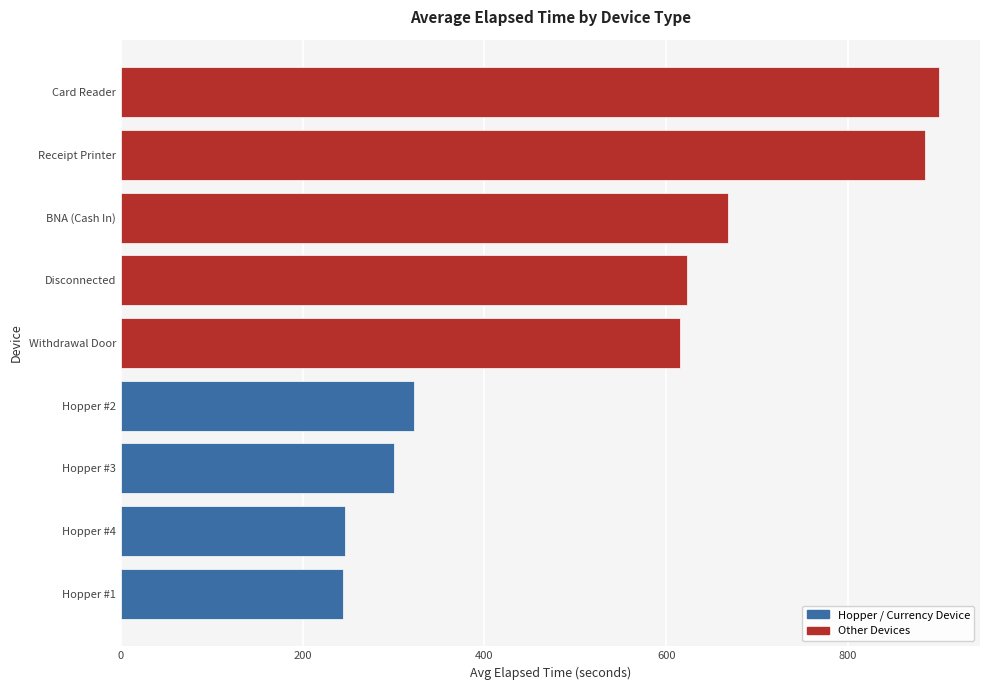

What is the ratio of the value at Hopper #2 to the value at Hopper #3?

1.1